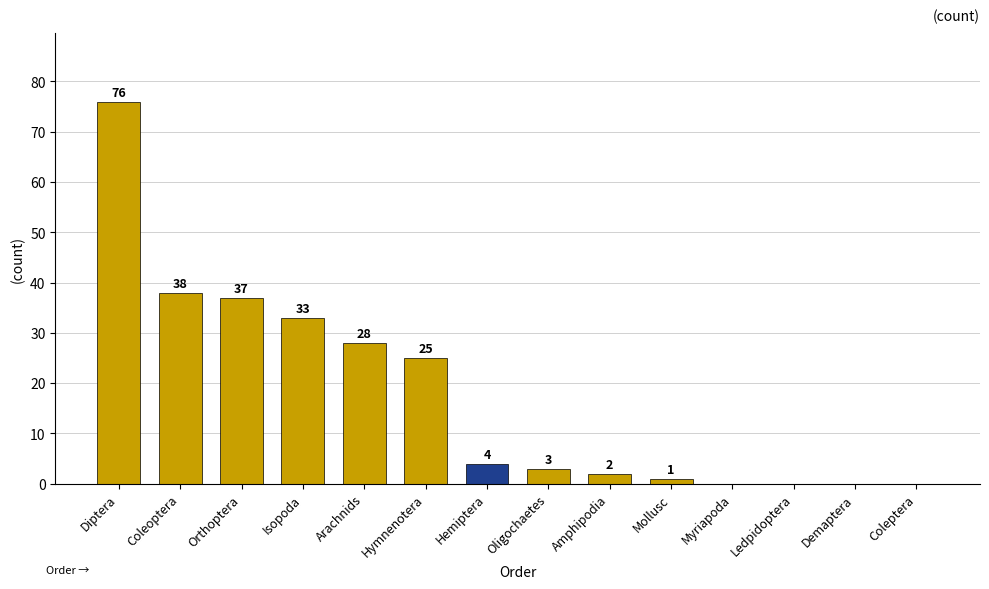

What is the change in value from Diptera to Isopoda?

-43